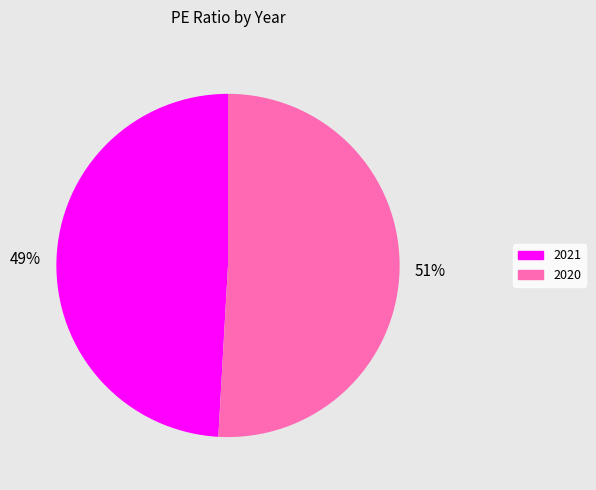

Between 2020 and 2021, which is larger?

2020